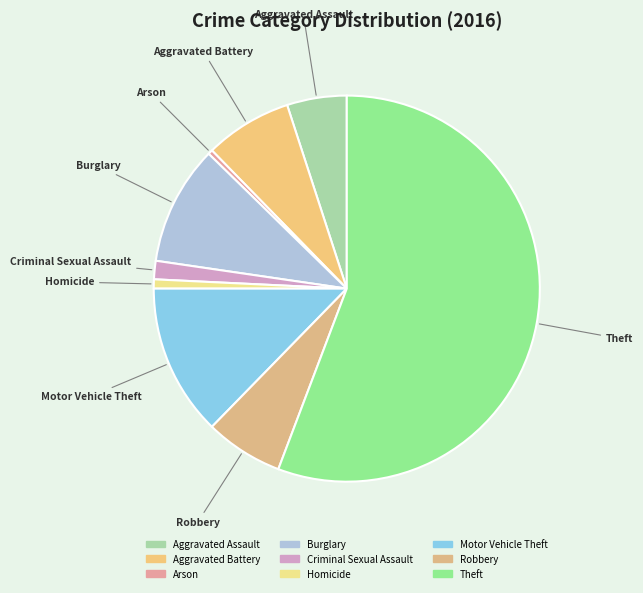

What is the ratio of the value at Aggravated Battery to the value at Robbery?

1.1